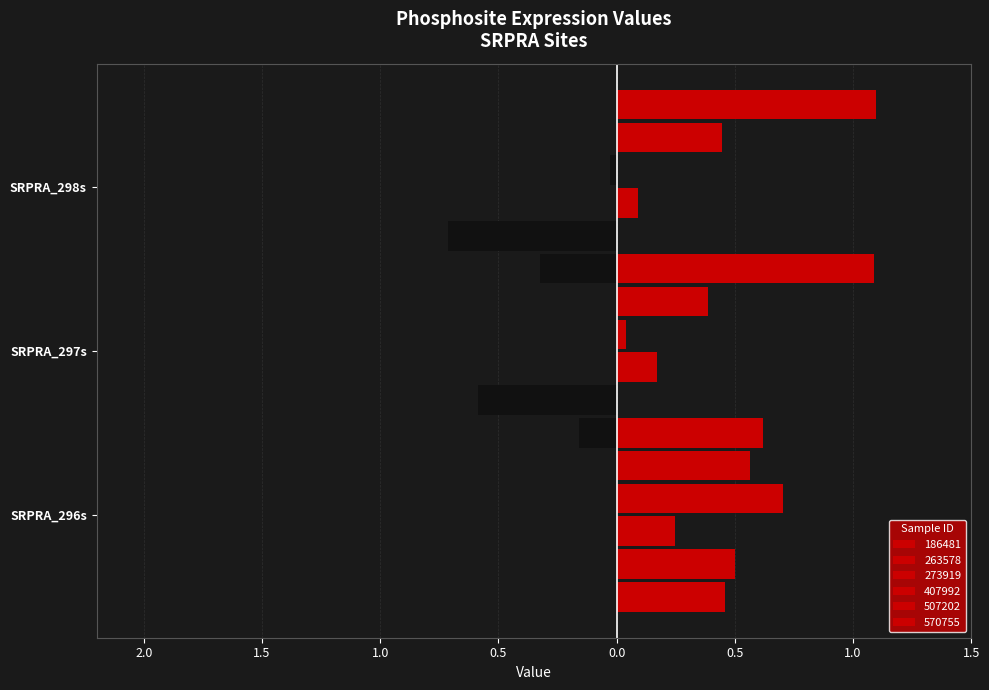

Between SRPRA_296s and SRPRA_298s, which is larger?

SRPRA_296s